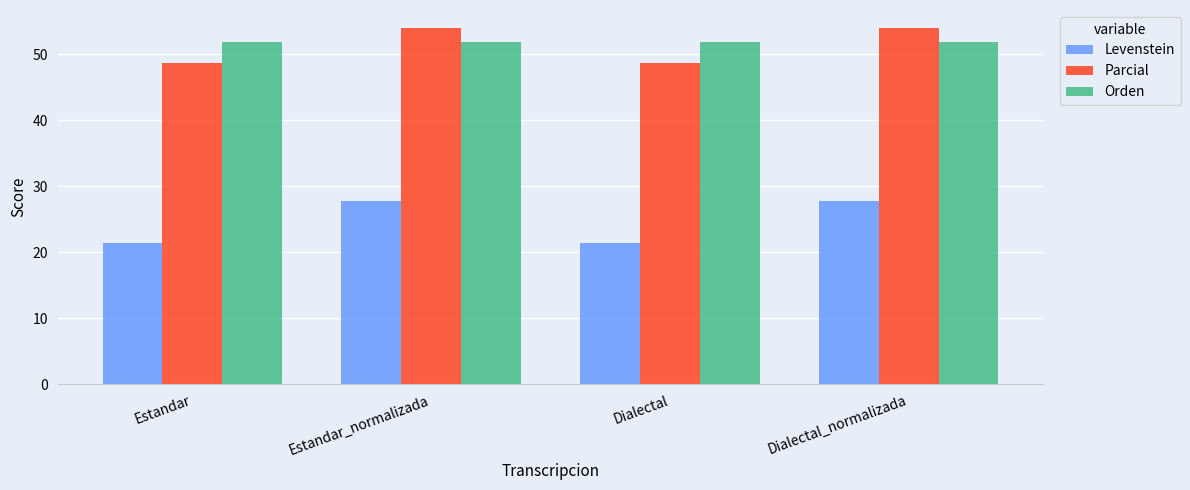

True or false: Levenstein has a value of 13.0 at Estandar_normalizada.

False